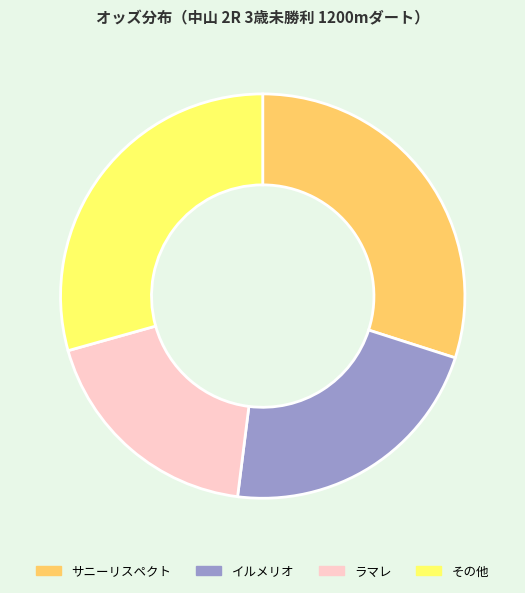

Does any single category account for the majority?

No